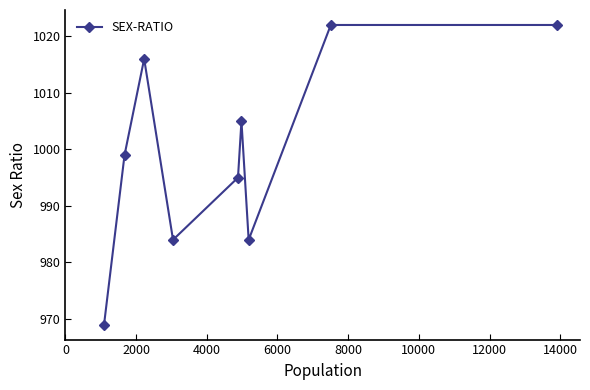

How many interior local valleys (lower than both neighbors) does the data have?

2